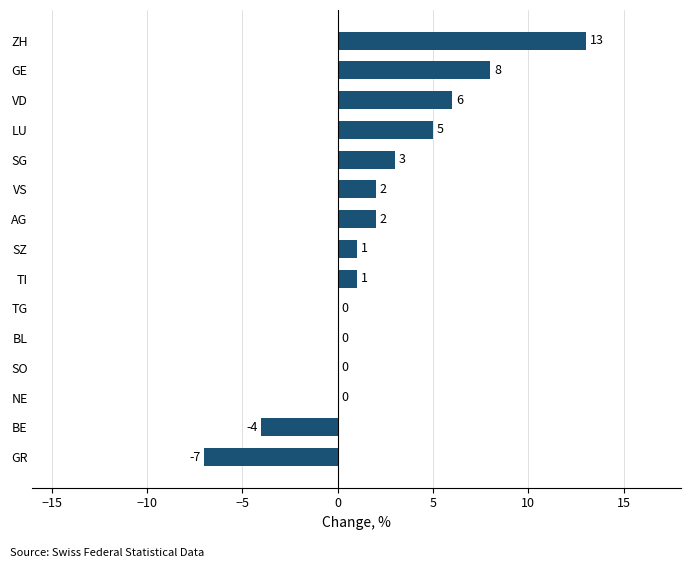

Reading top to bottom, extract all data points from this chart.

ZH=13	GE=8	VD=6	LU=5	SG=3	VS=2	AG=2	SZ=1	TI=1	TG=0	BL=0	SO=0	NE=0	BE=-4	GR=-7